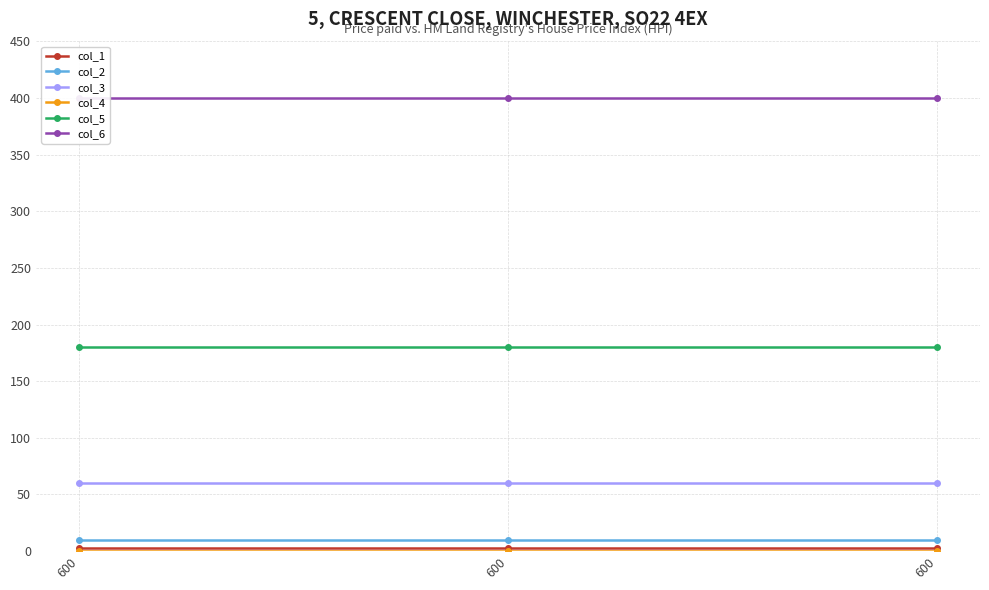

At which category is the sum across all series the highest?

600